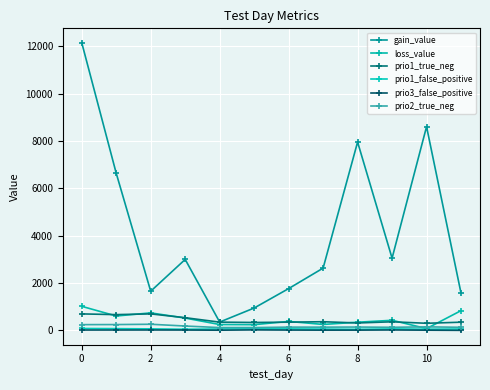

True or false: prio3_false_positive and prio1_false_positive intersect in this chart.

False